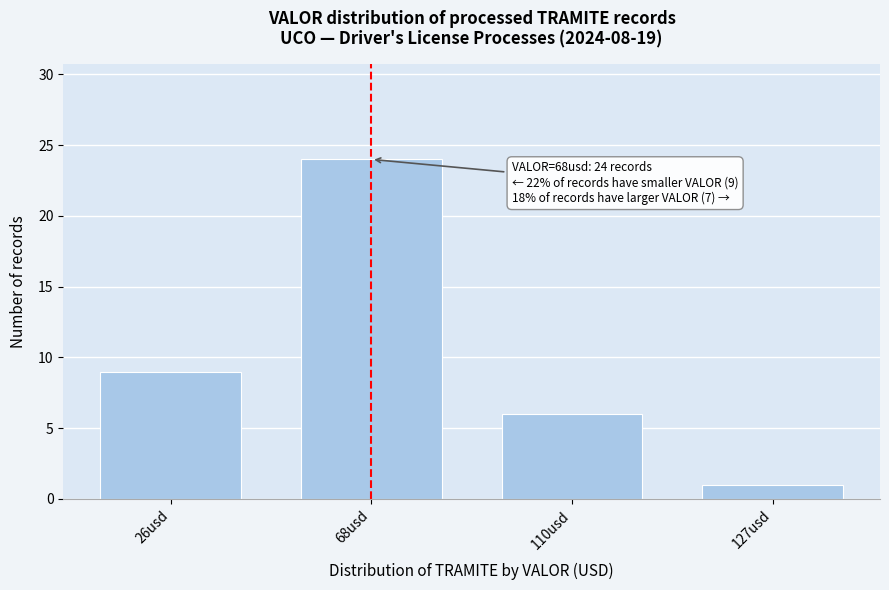

Reading left to right, list all the values displayed in this chart.

9	24	6	1